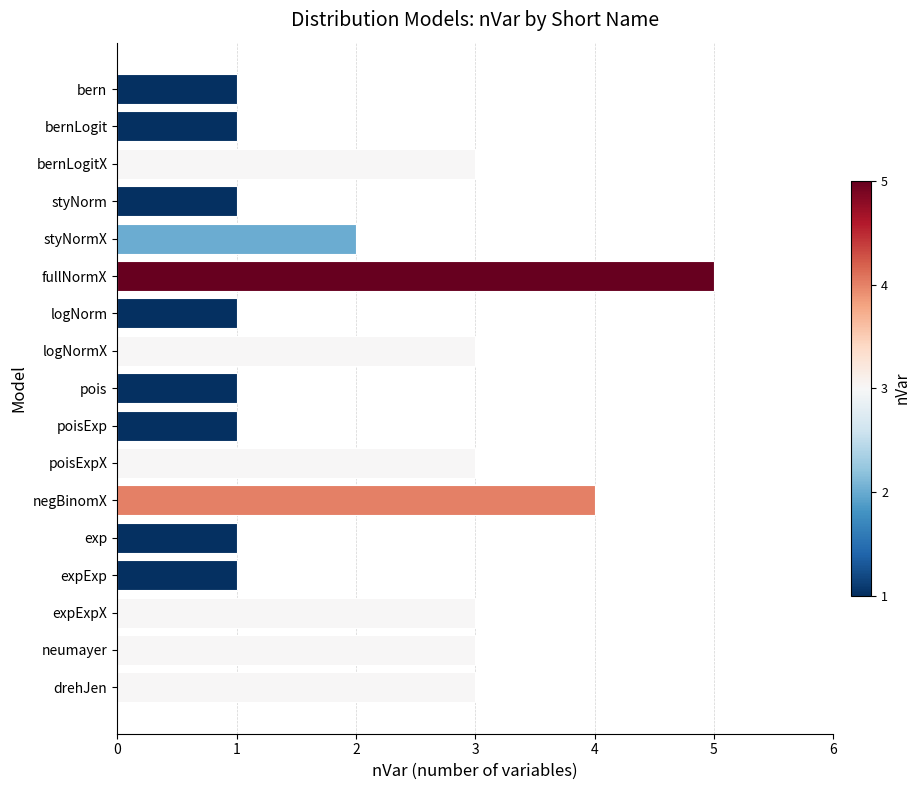

What position from the bottom is drehJen?

1